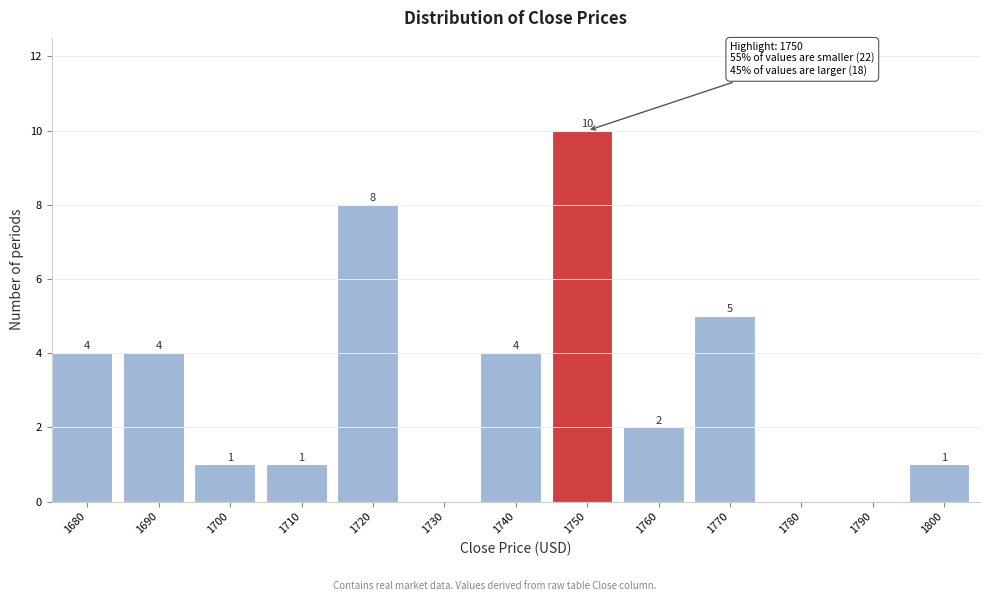

Reading right to left, transcribe all the data shown in this chart.

1800=1	1790=0	1780=0	1770=5	1760=2	1750=10	1740=4	1730=0	1720=8	1710=1	1700=1	1690=4	1680=4